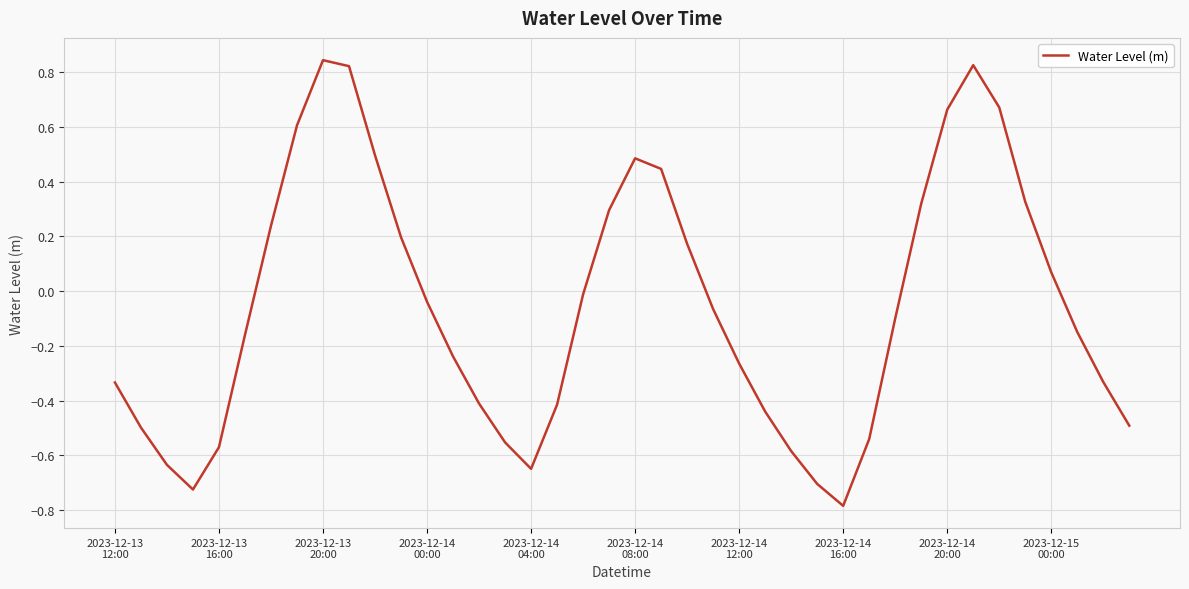

What is the smallest value displayed?

-0.8